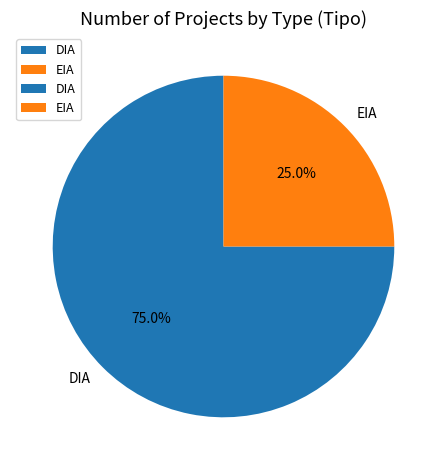

The DIA slice represents 86% of the pie. True or false?

False